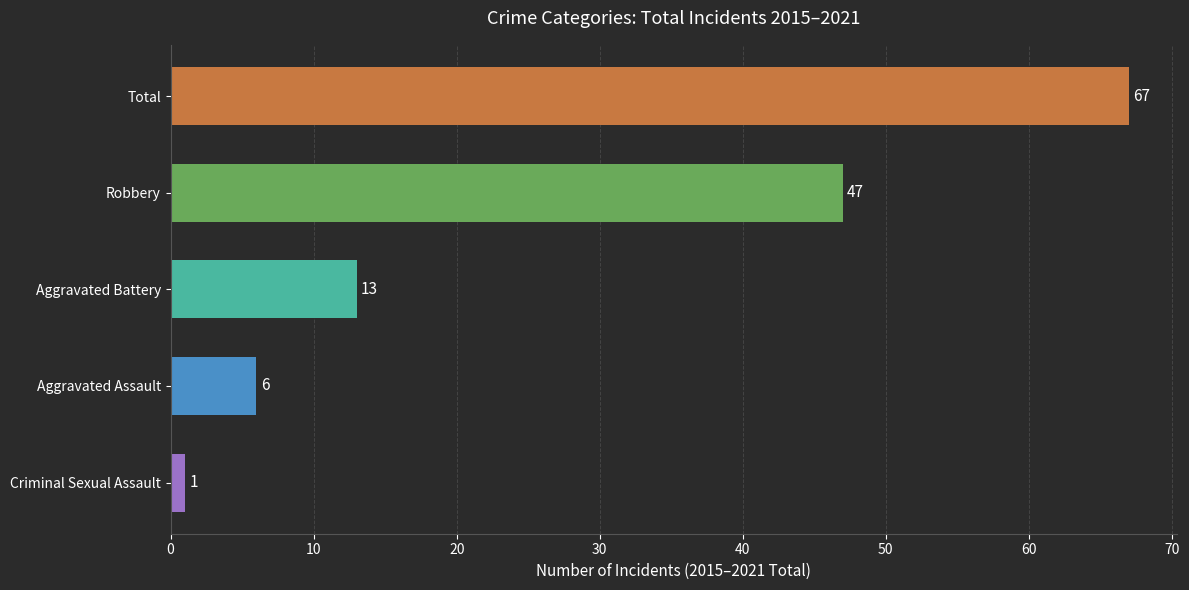

At which label is the value closest to 34?

Robbery